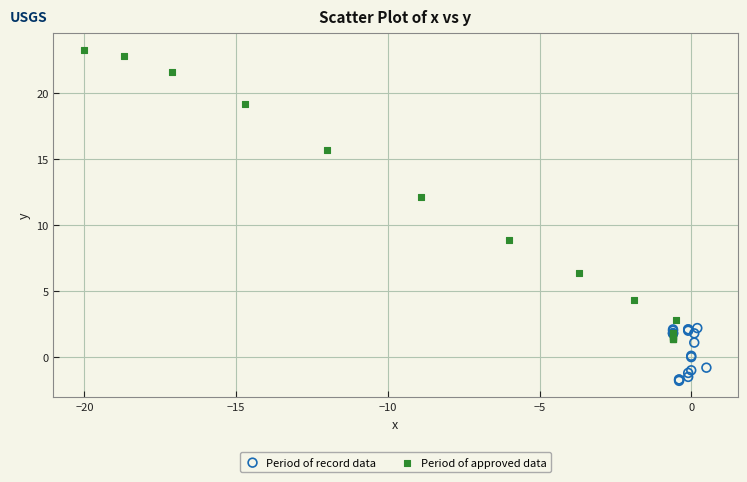

Which series reaches the maximum Y coordinate?

Period of approved data